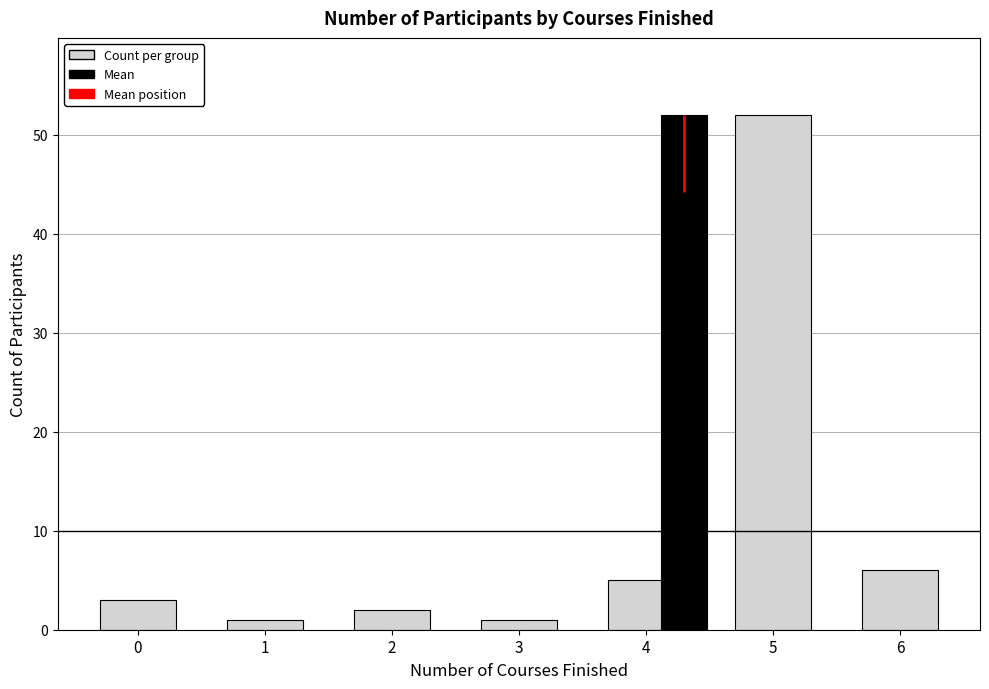

How many categories are shown in the chart?

7